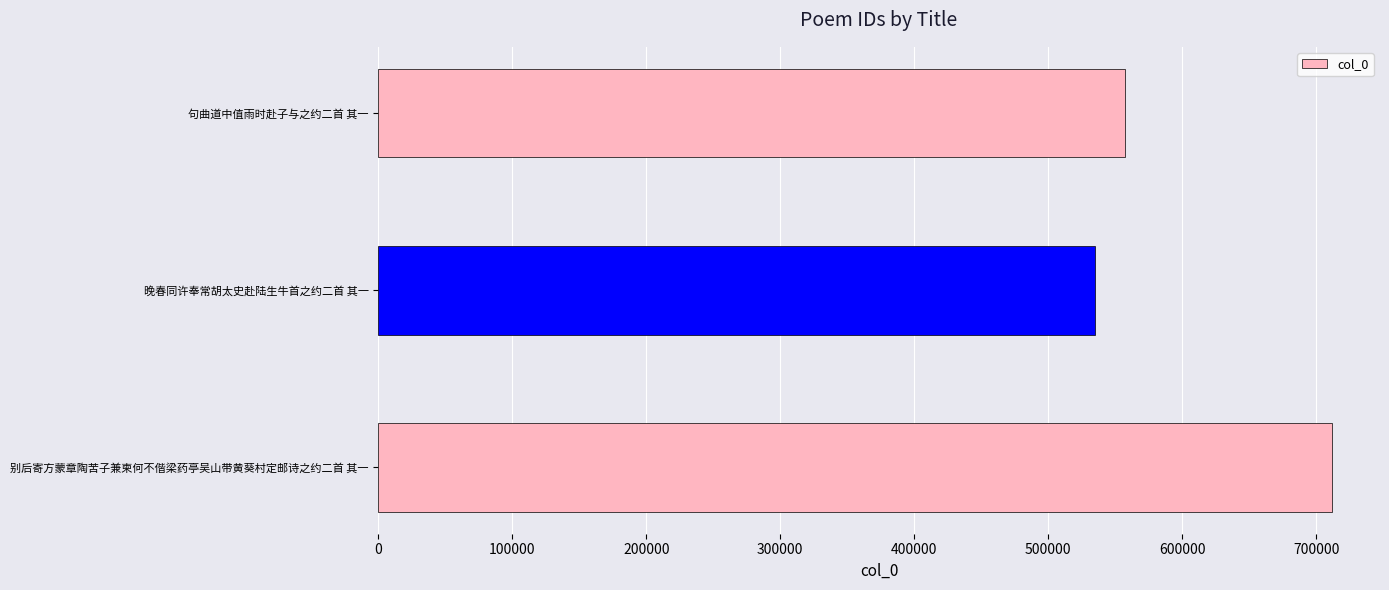

What is the difference between the values at 别后寄方蒙章陶苦子兼柬何不偕梁药亭吴山带黄葵村定邮诗之约二首 其一 and 晚春同许奉常胡太史赴陆生牛首之约二首 其一?

176918